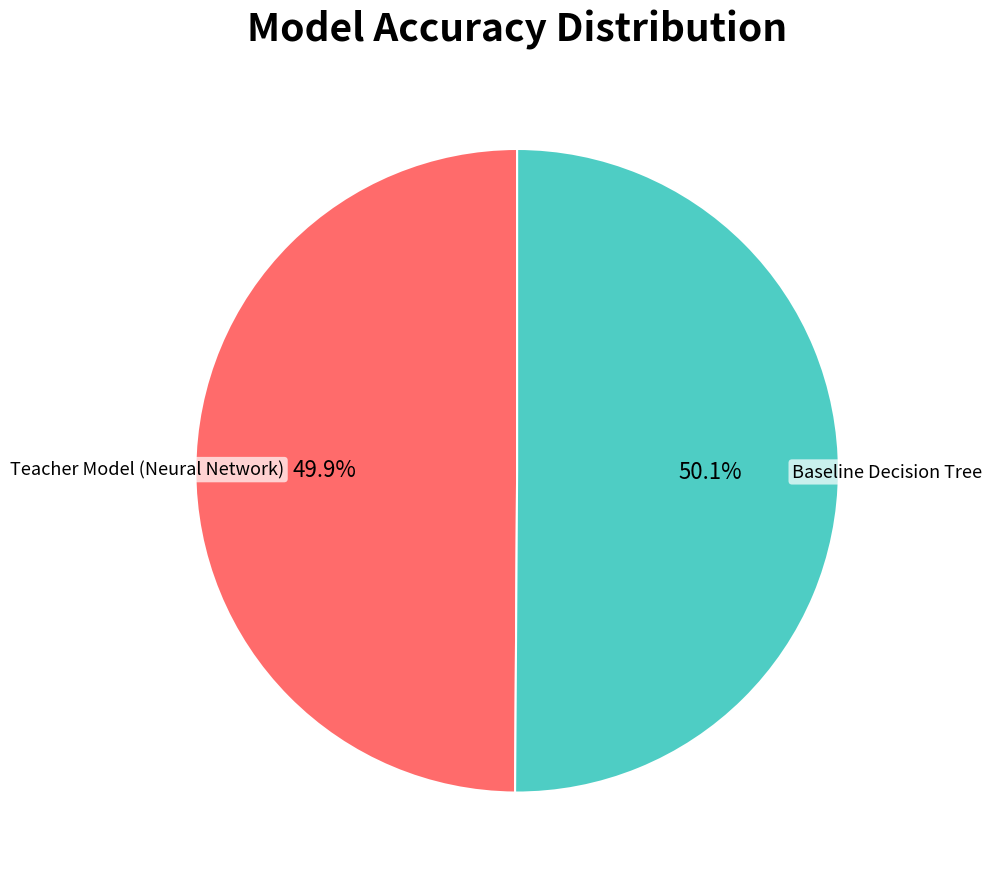

Is there a majority slice in this chart?

Yes